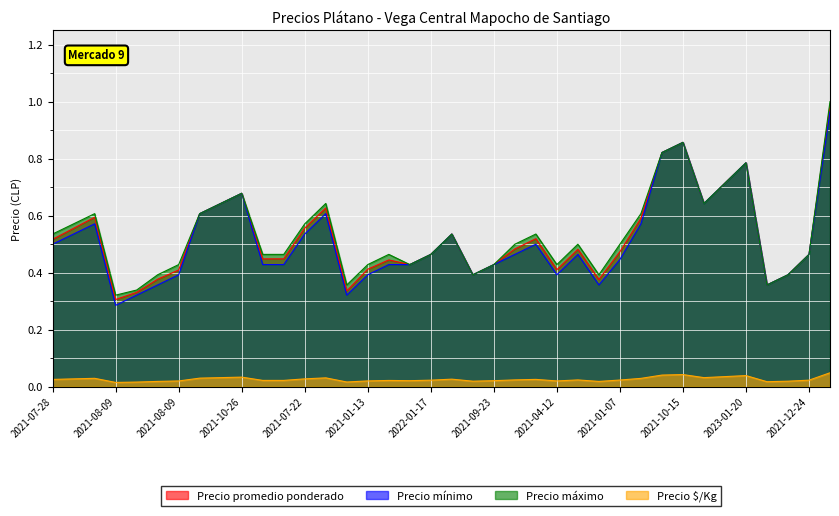

Where is the first local maximum for Precio $/Kg?

2021-07-28